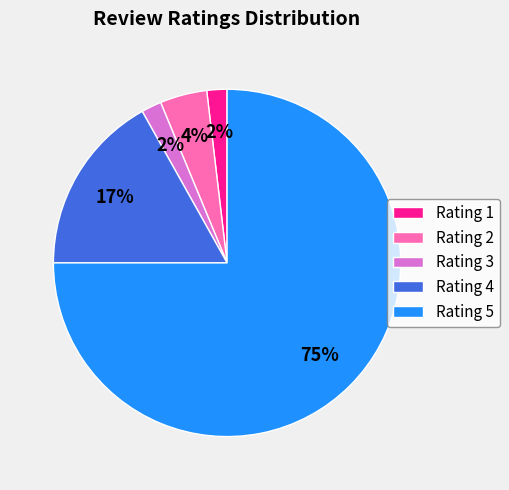

Is the sum of Rating 4 and Rating 1 greater than half?

No